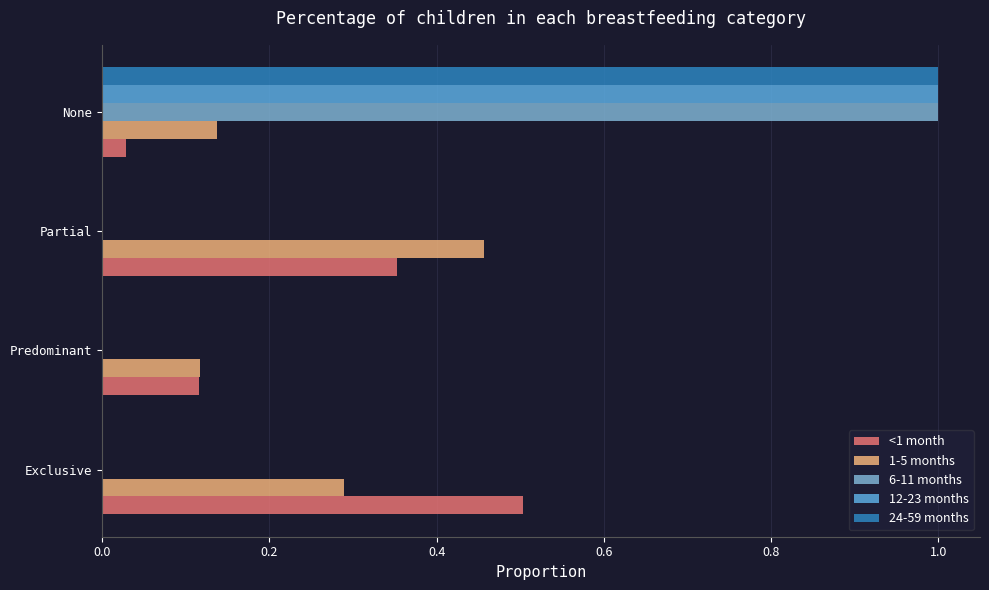

What is the difference between the maximum and minimum values in the 12-23 months series?

1.0